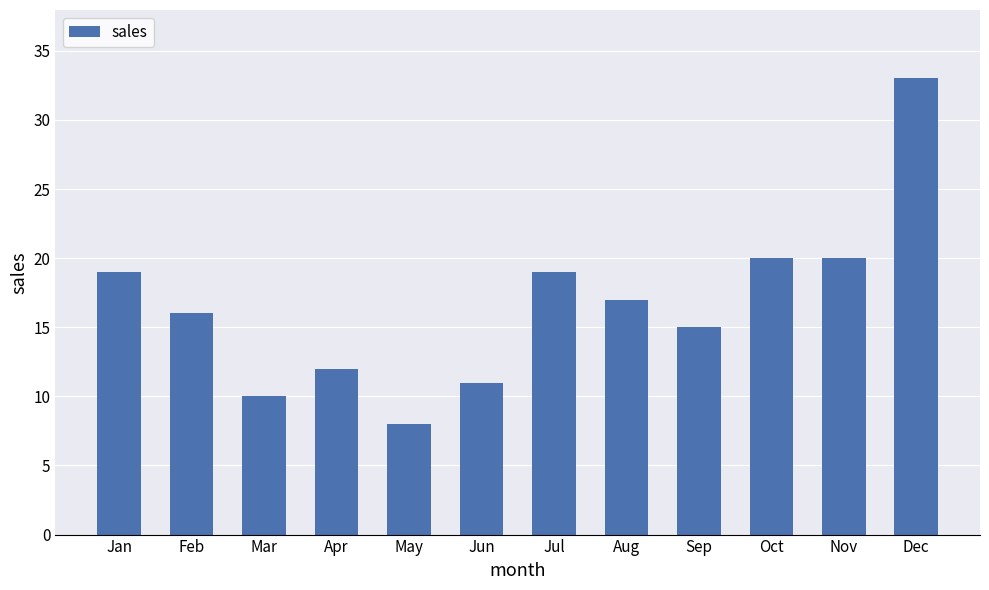

Read the value at Nov, to the nearest 5.

20